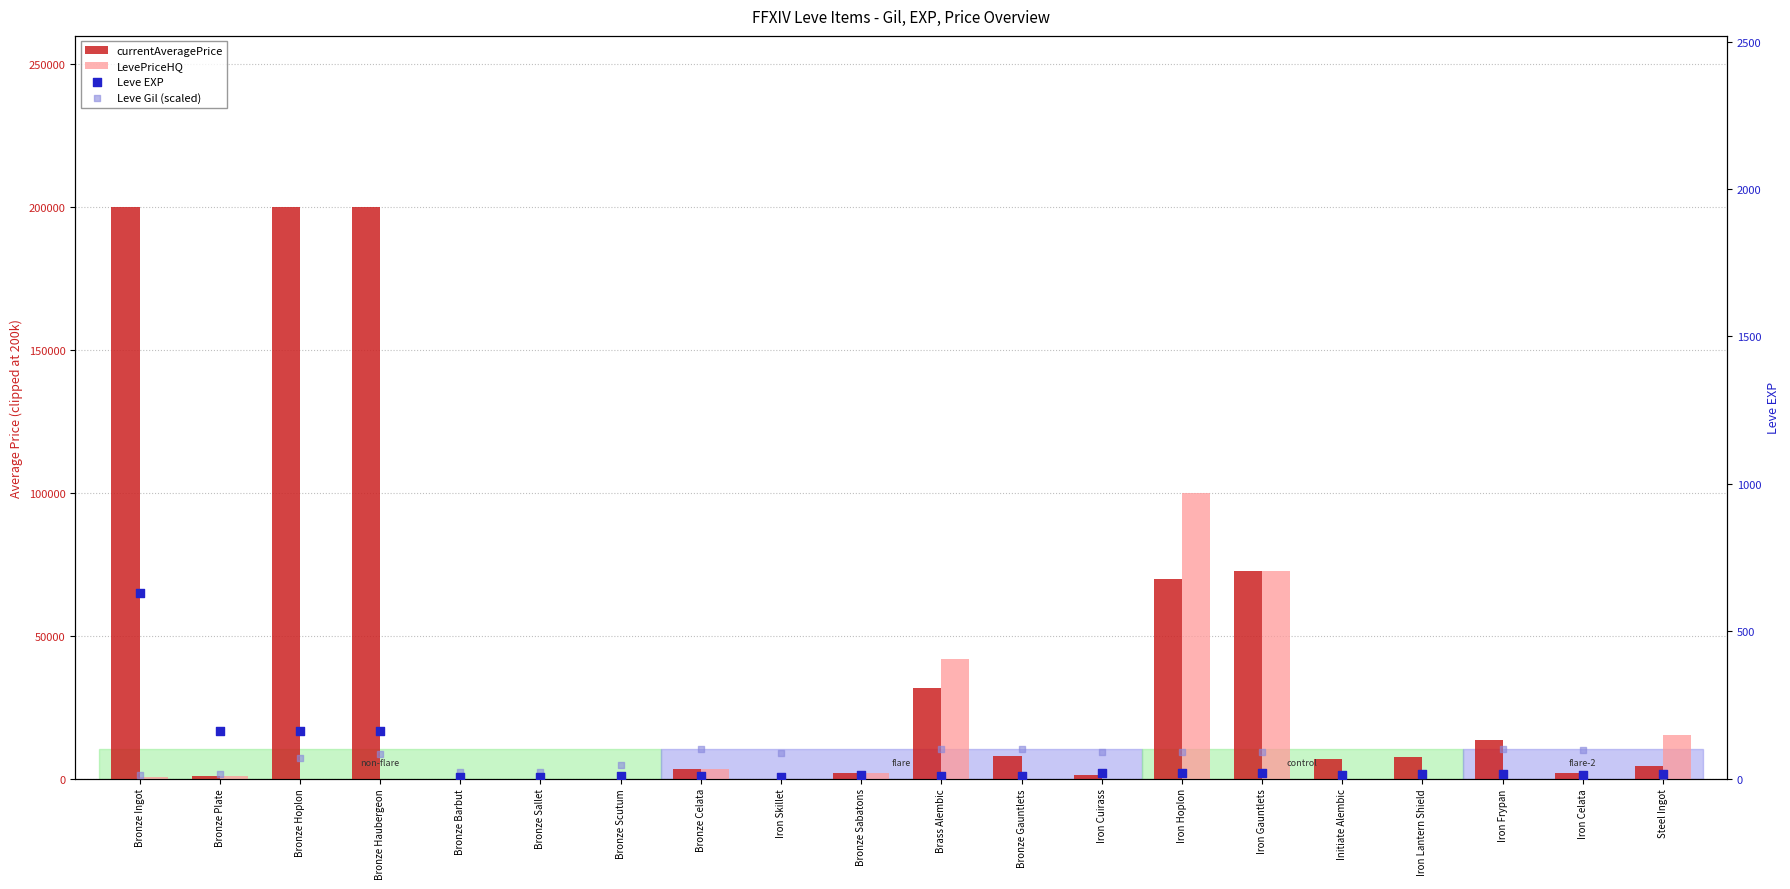

Is the value of LevePriceHQ at Steel Ingot greater than the value of currentAveragePrice at Bronze Plate?

Yes